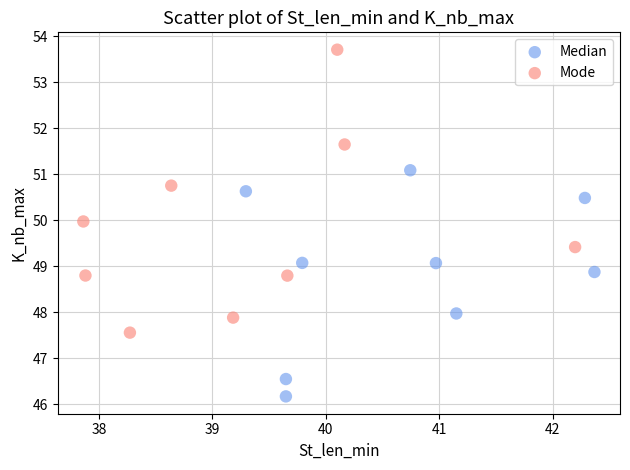

Which series contains the lowest Y value?

Median